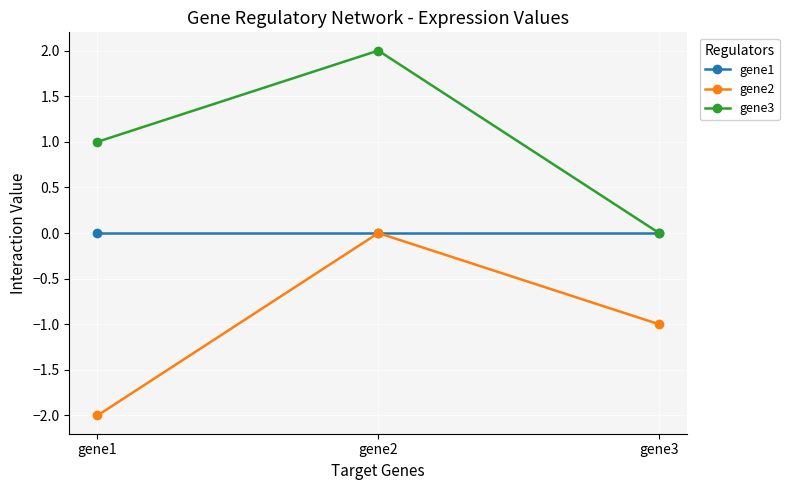

List the labels in order of gene2 value, smallest first.

gene1, gene3, gene2